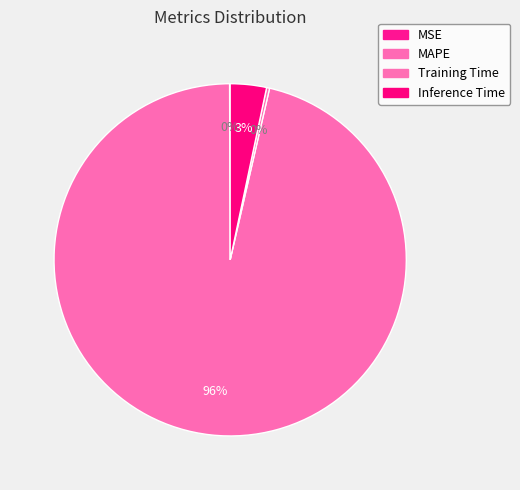

What percentage do Inference Time and MAPE together represent?

99.7%